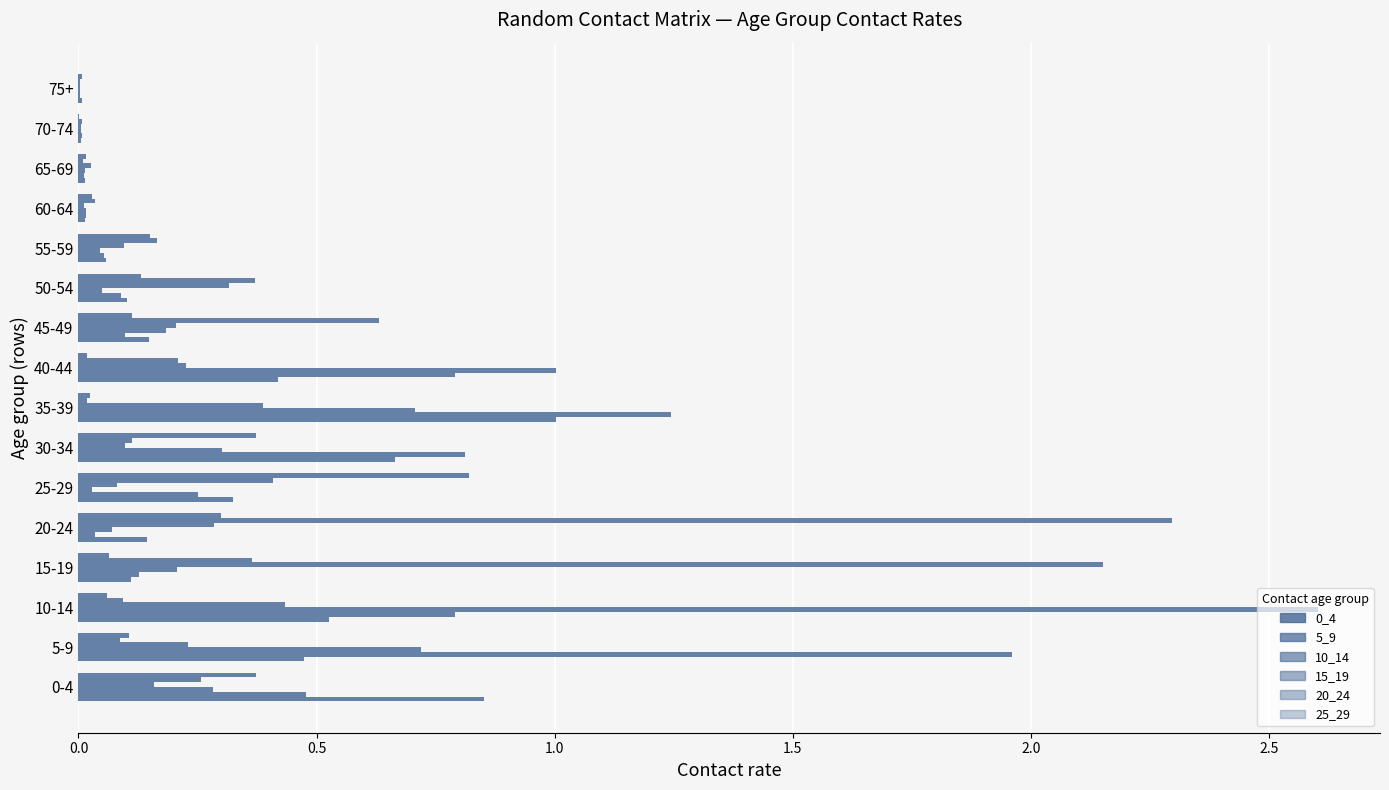

List the series in order of their peak value, highest first.

10_14, 20_24, 15_19, 5_9, 0_4, 25_29